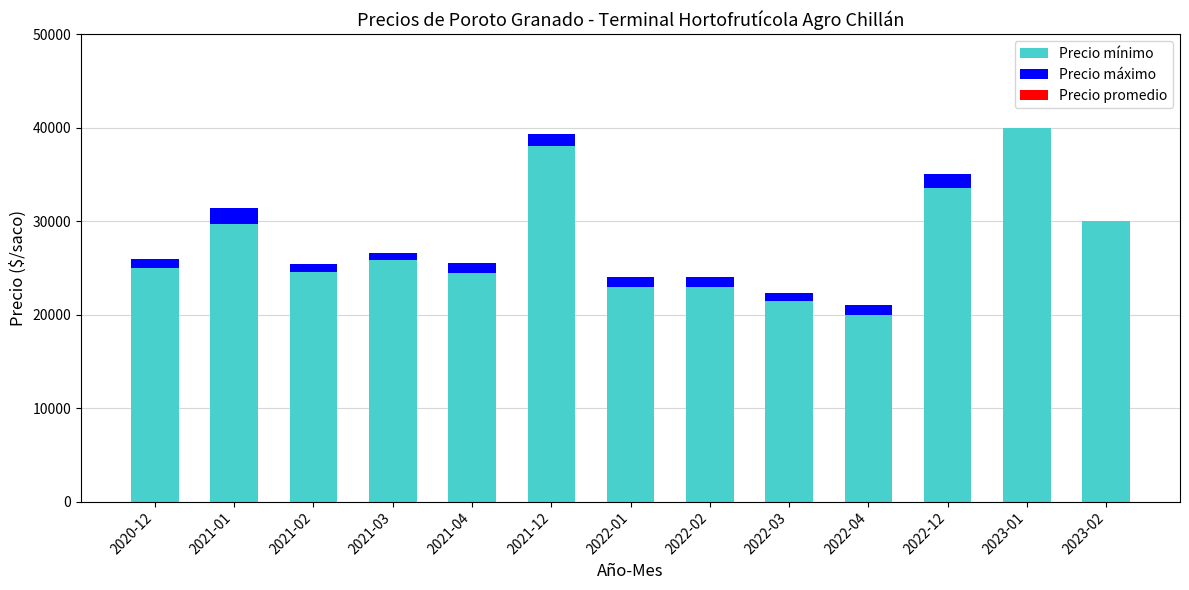

What is the sum of all Precio mínimo values?

358567